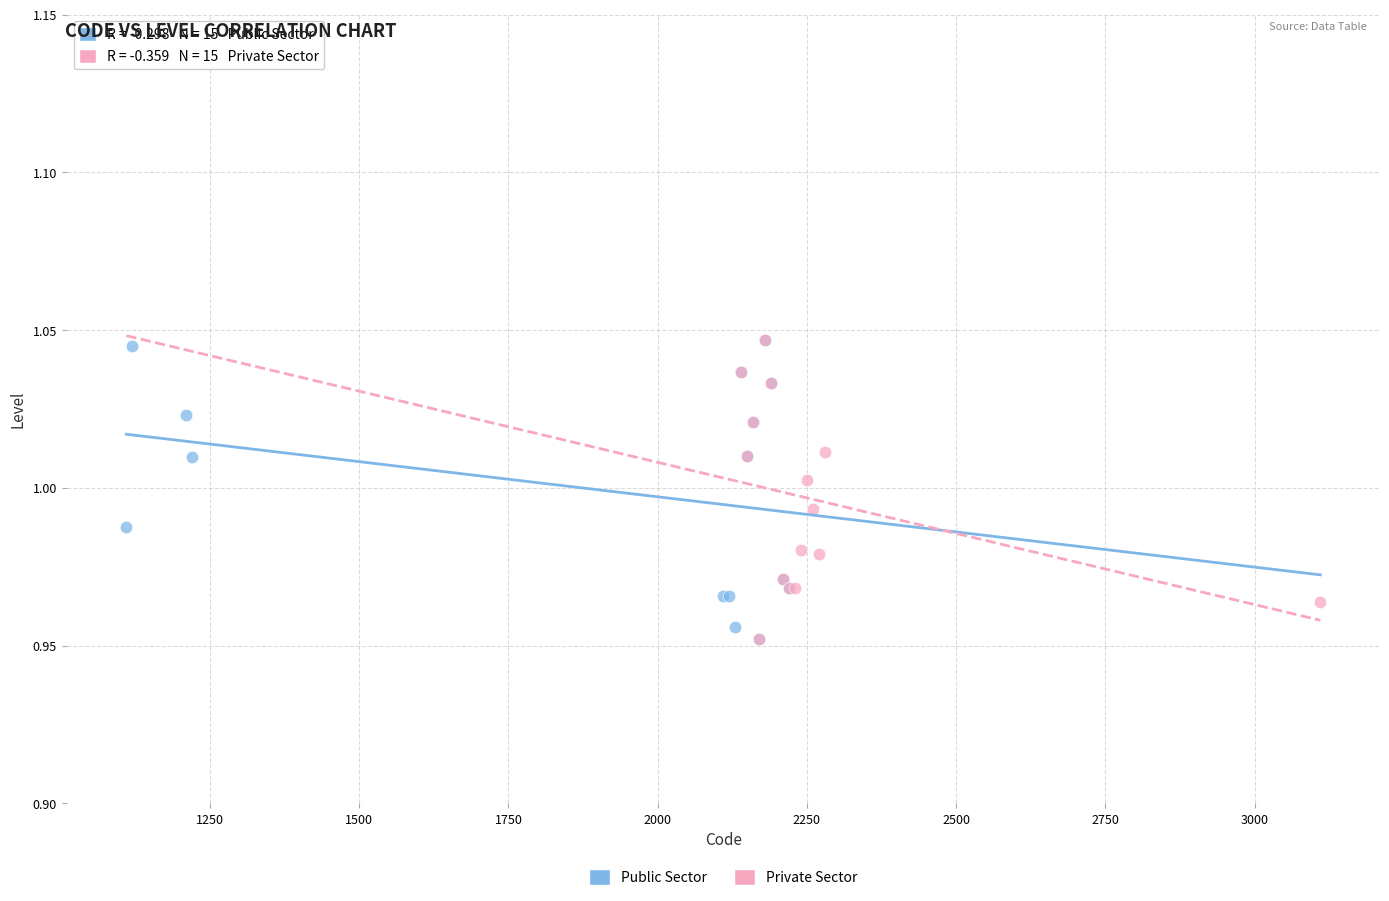

What are all the series names shown in the legend?

Public Sector, Private Sector